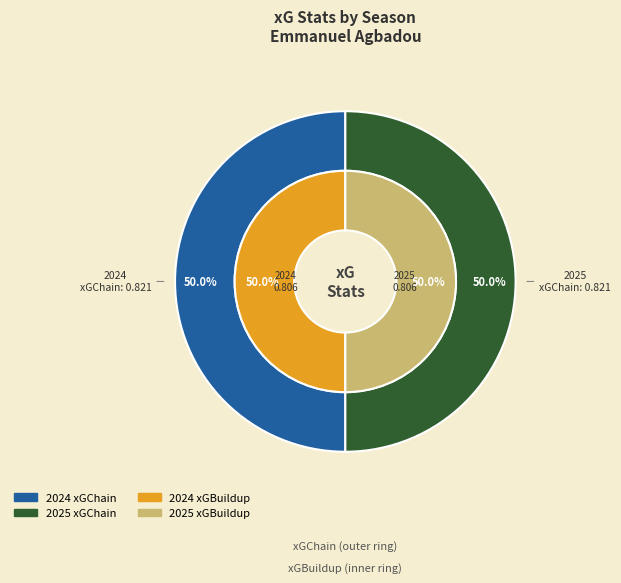

Which slice is the smallest?

2024